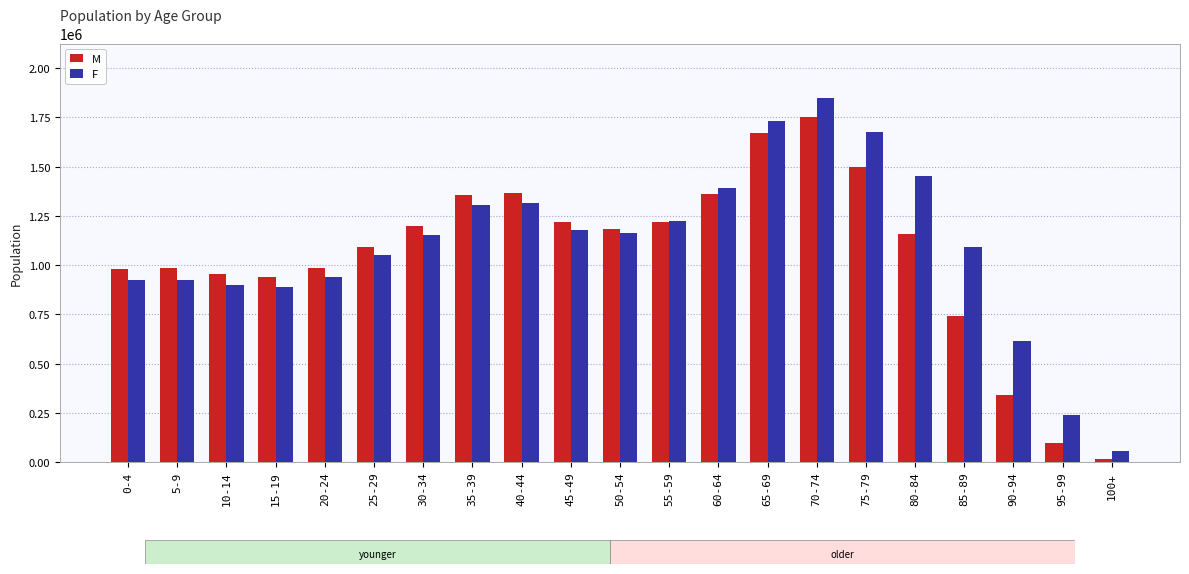

The value of M at 95-99 is 96075. True or false?

True